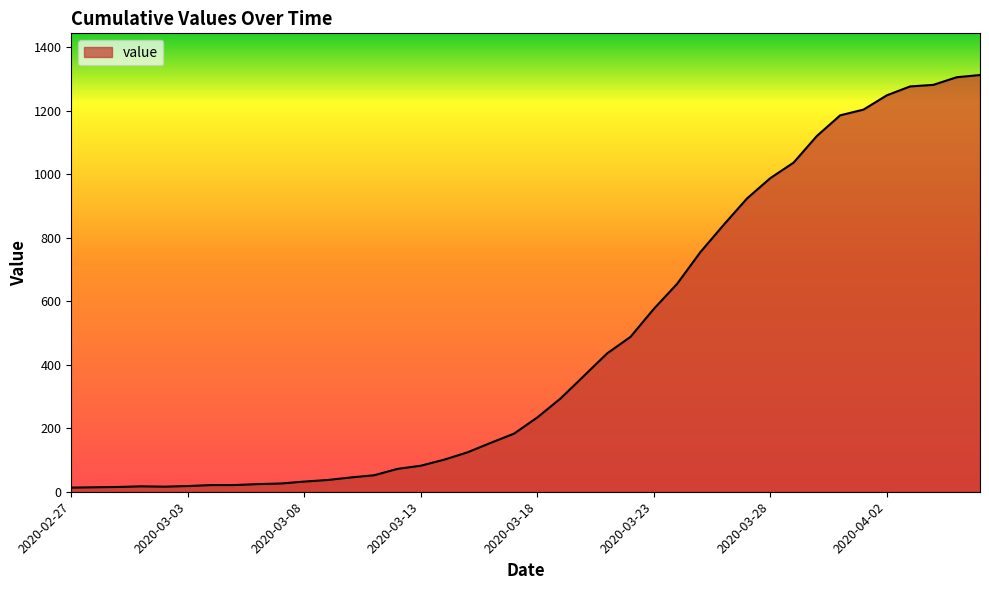

What is the maximum value shown in the chart?

1313